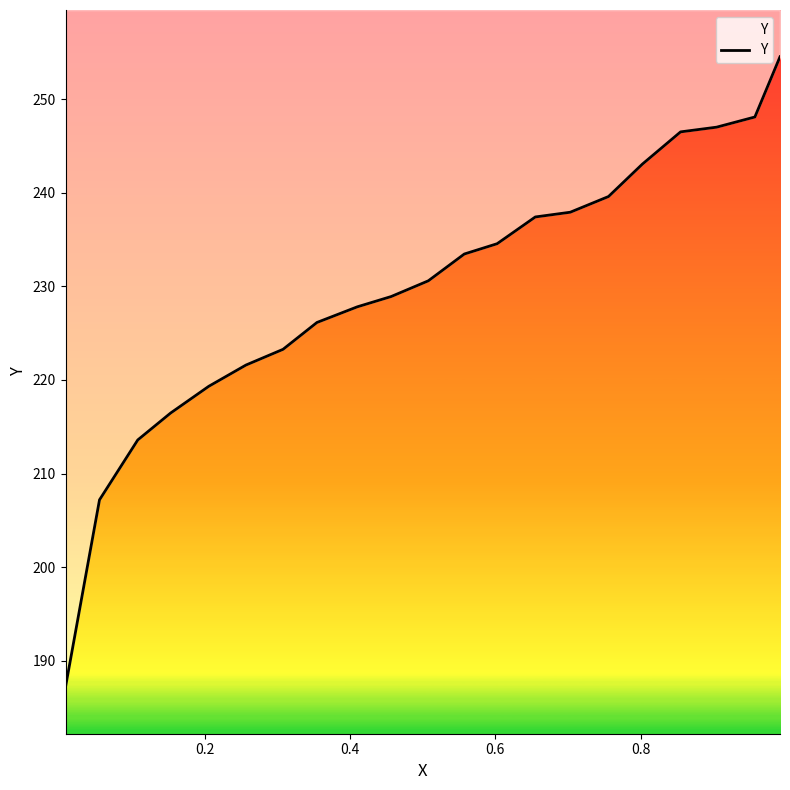

Read the value at 14.

223.3